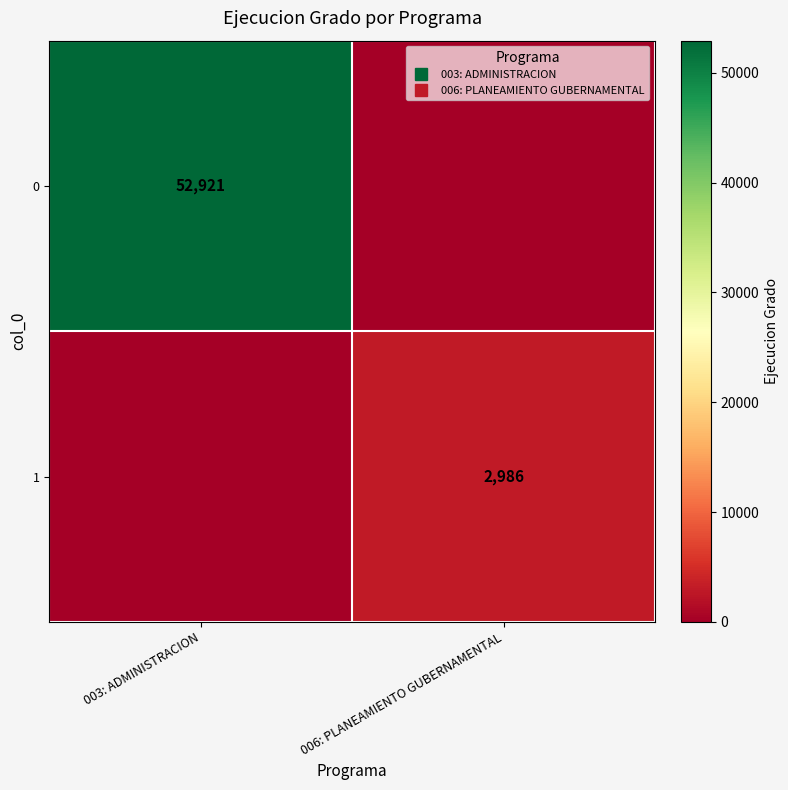

At which label is 1 closest to 1493?

003: ADMINISTRACION